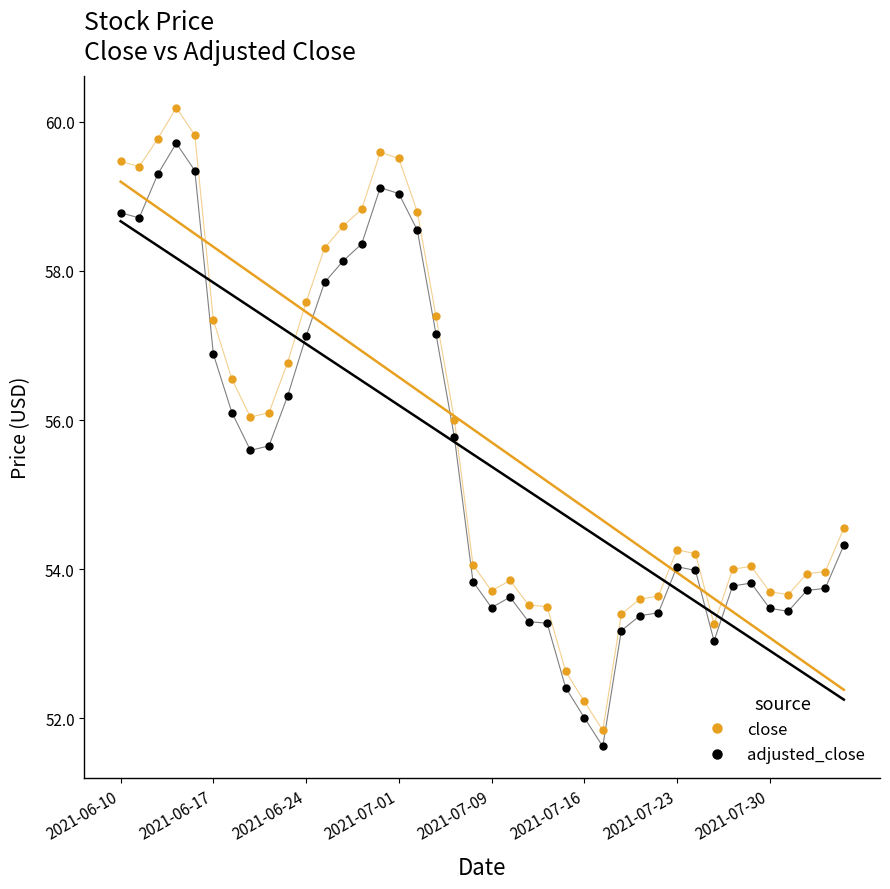

How many distinct data groups are displayed?

2